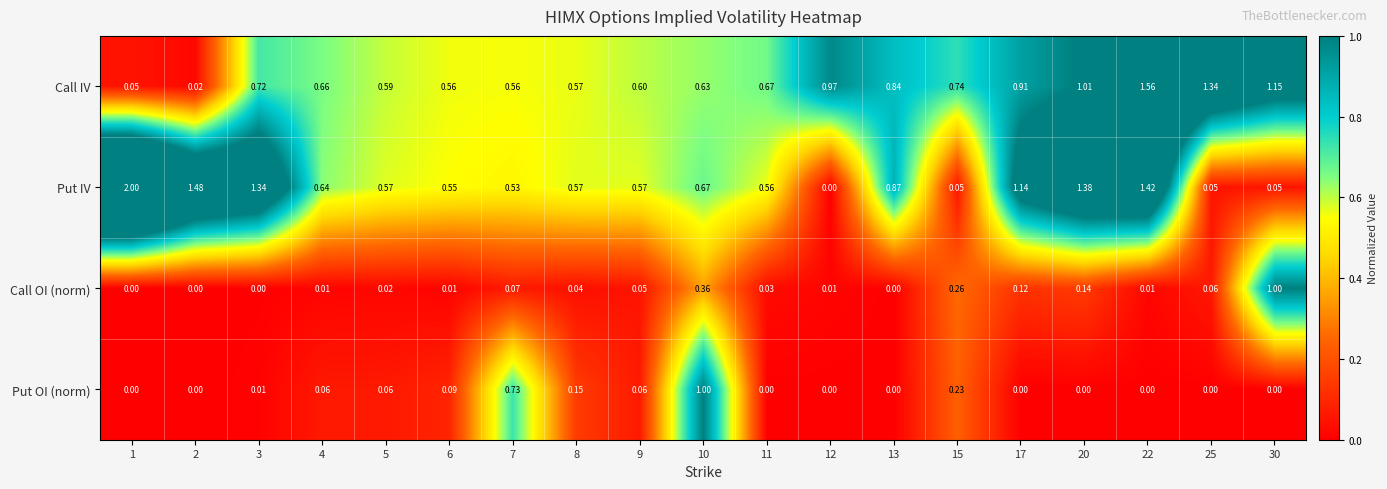

Which series has the widest spread of values?

Put IV